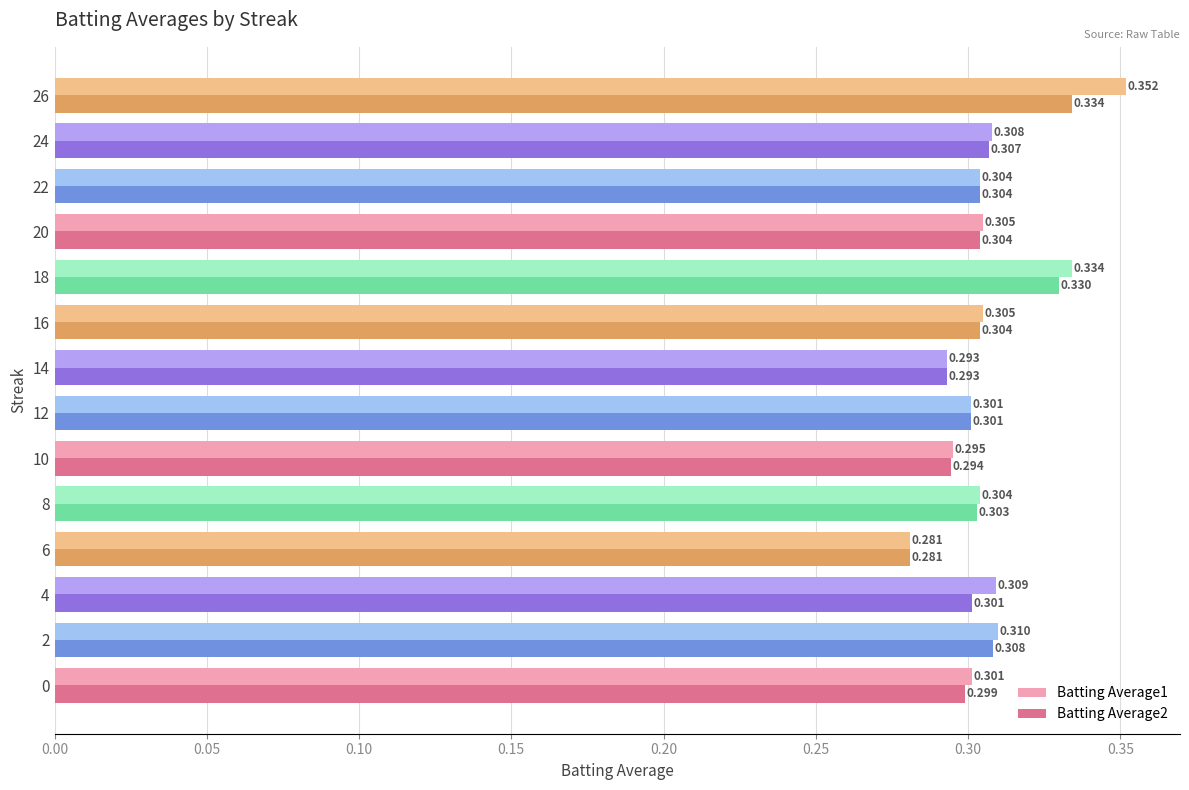

Is the value of Batting Average1 at 8 greater than the value of Batting Average2 at 24?

No